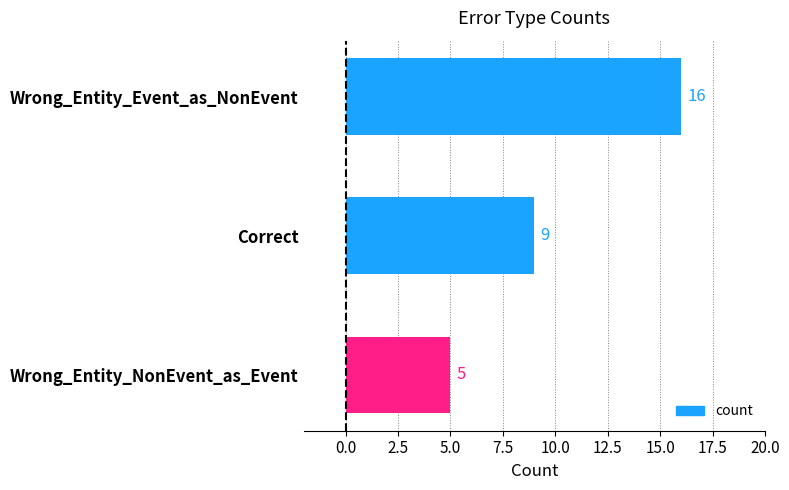

List the labels in order of value, largest first.

Wrong_Entity_Event_as_NonEvent, Correct, Wrong_Entity_NonEvent_as_Event